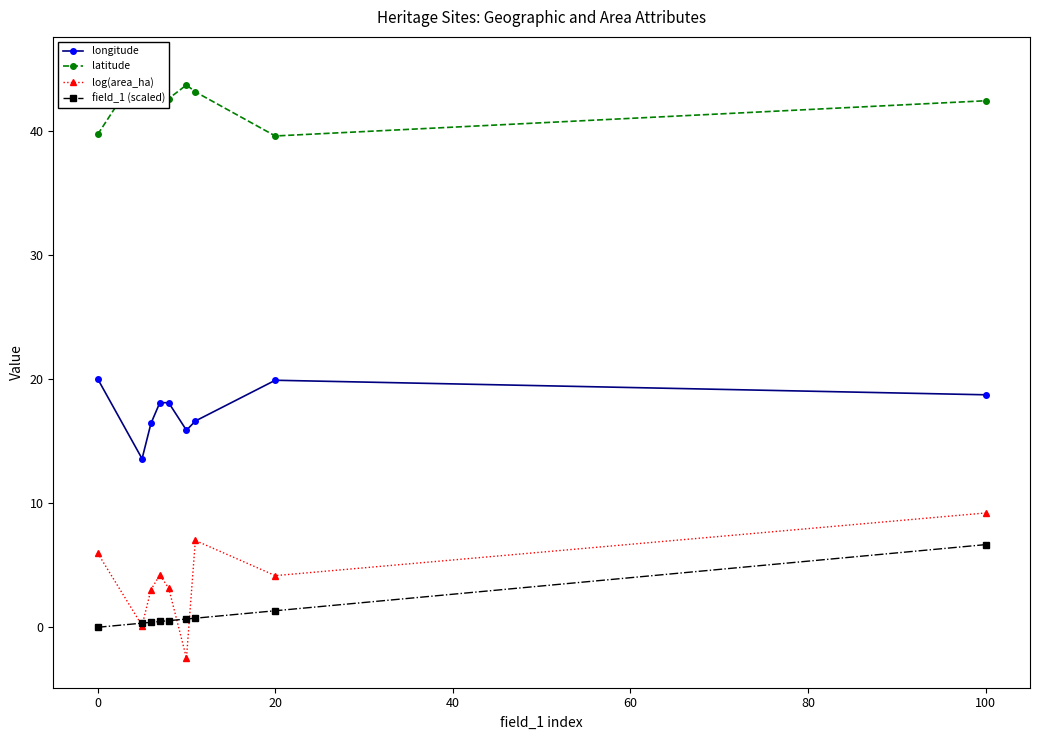

True or false: log(area_ha) and longitude intersect in this chart.

False